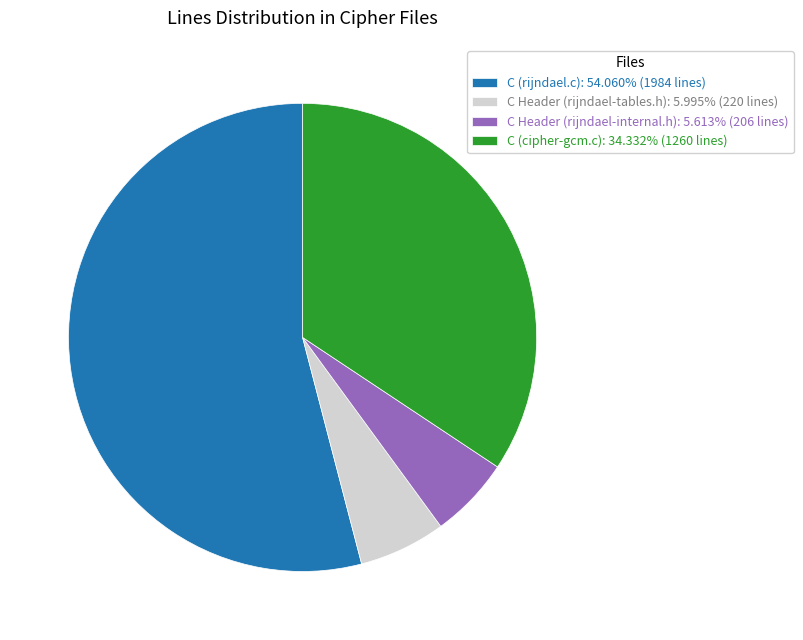

Combined, do C Header (rijndael-internal.h): 5.613% (206 lines) and C (rijndael.c): 54.060% (1984 lines) account for over 50%?

Yes